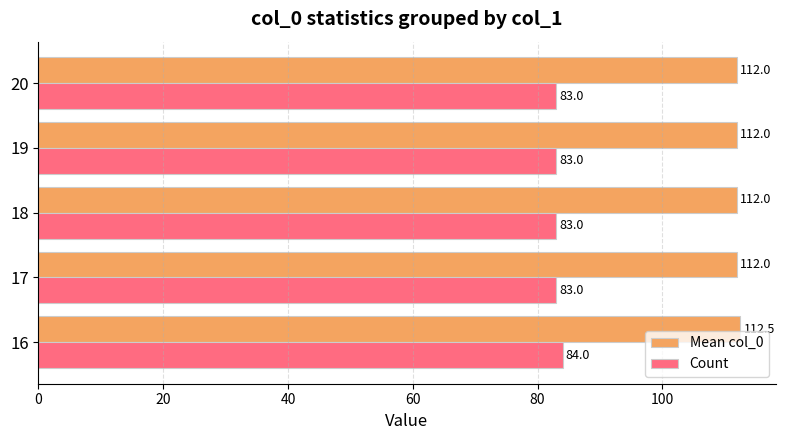

What are all the series names shown in the legend?

Mean col_0, Count